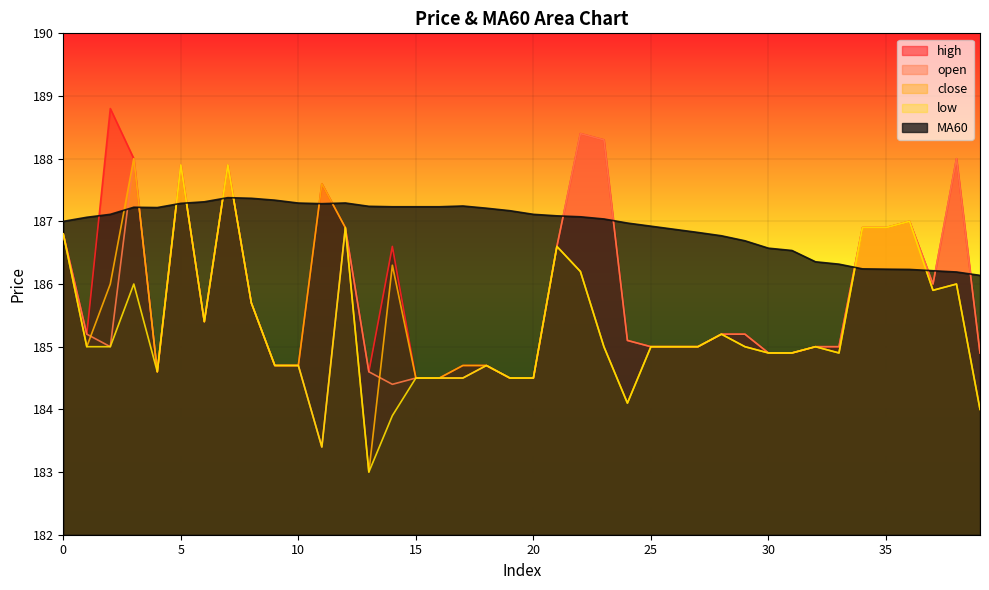

What is the sum of all high values?

7436.1